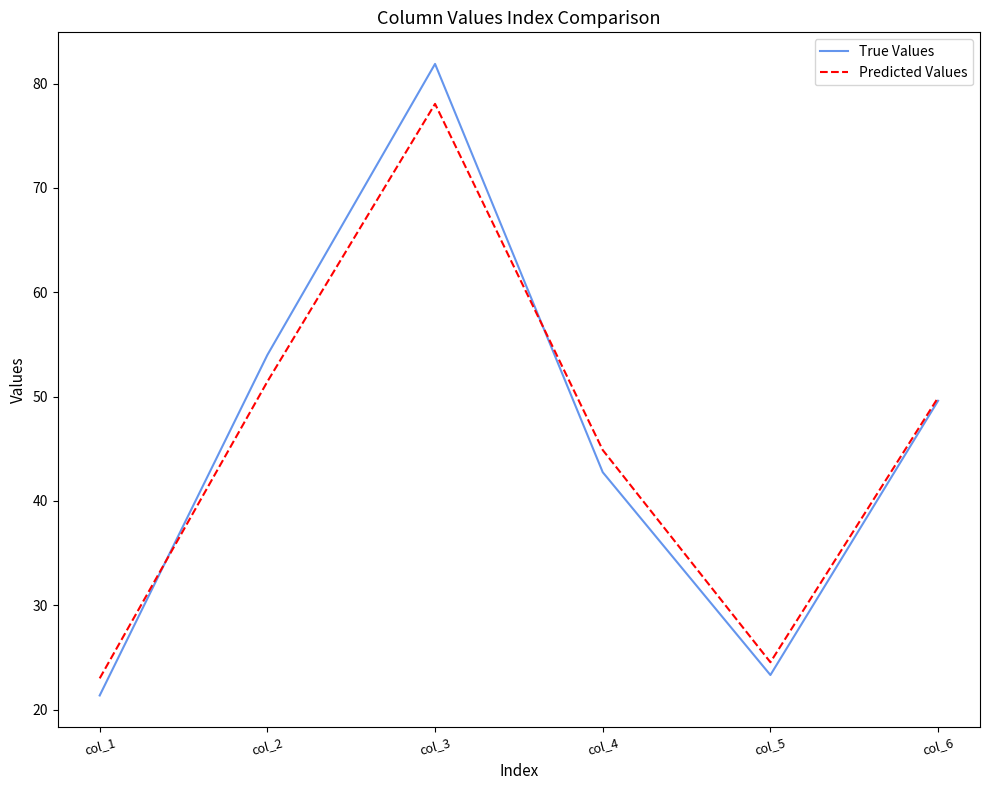

Count the number of categories in the chart.

6